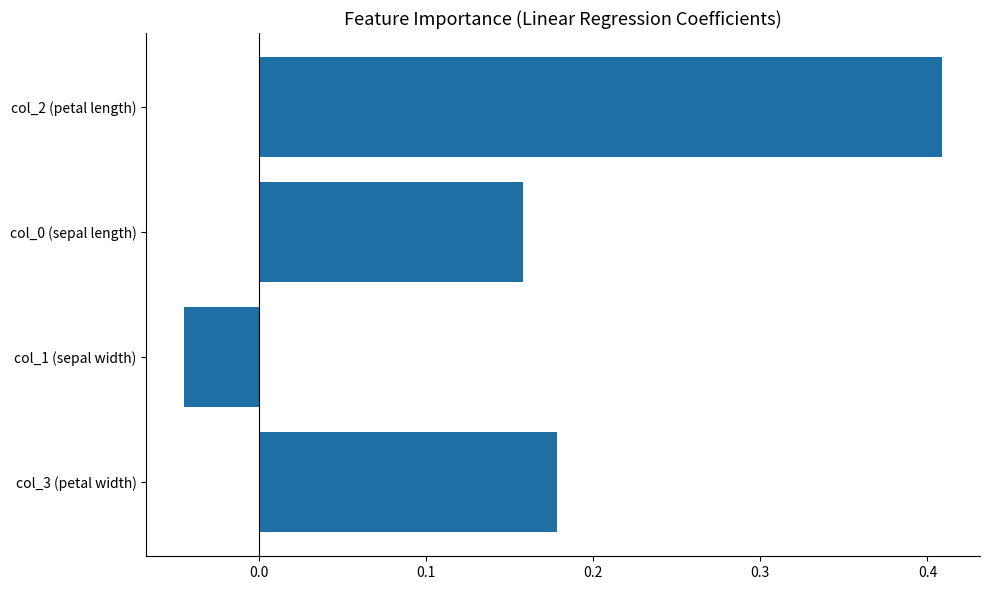

Is it true that the value at col_1 (sepal width) is -0.1?

False